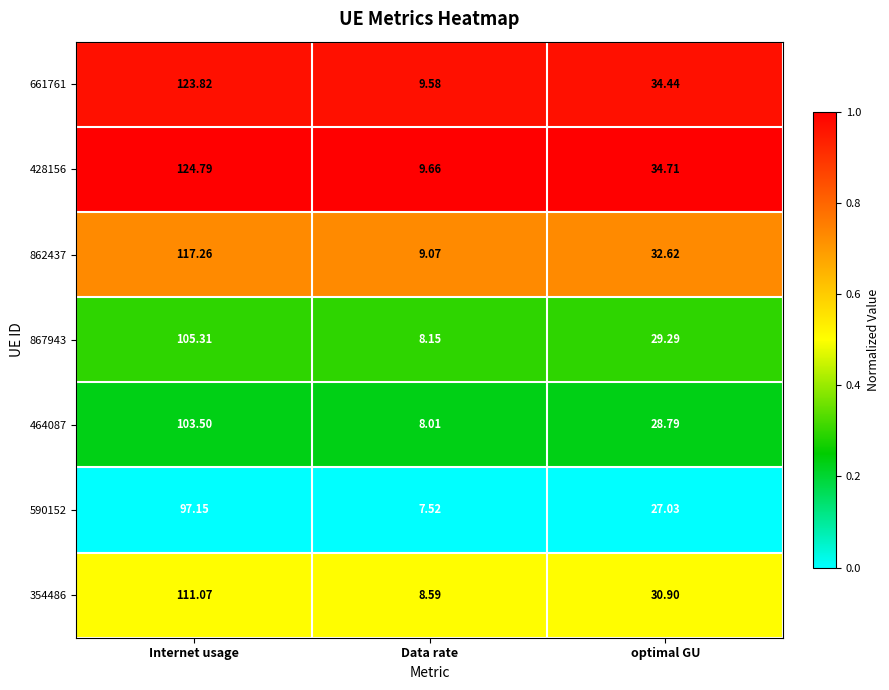

Where is 590152 nearest to the value 52?

optimal GU